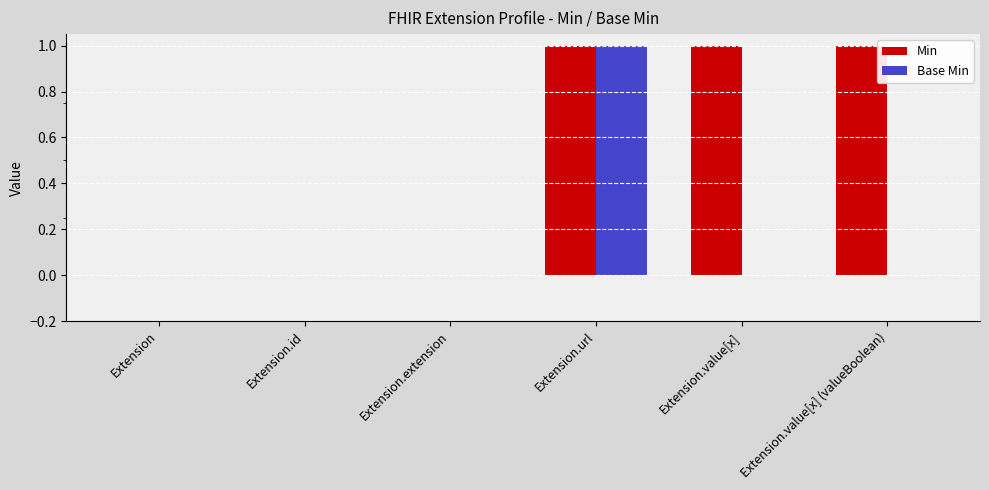

What is the sum of all Min values?

3